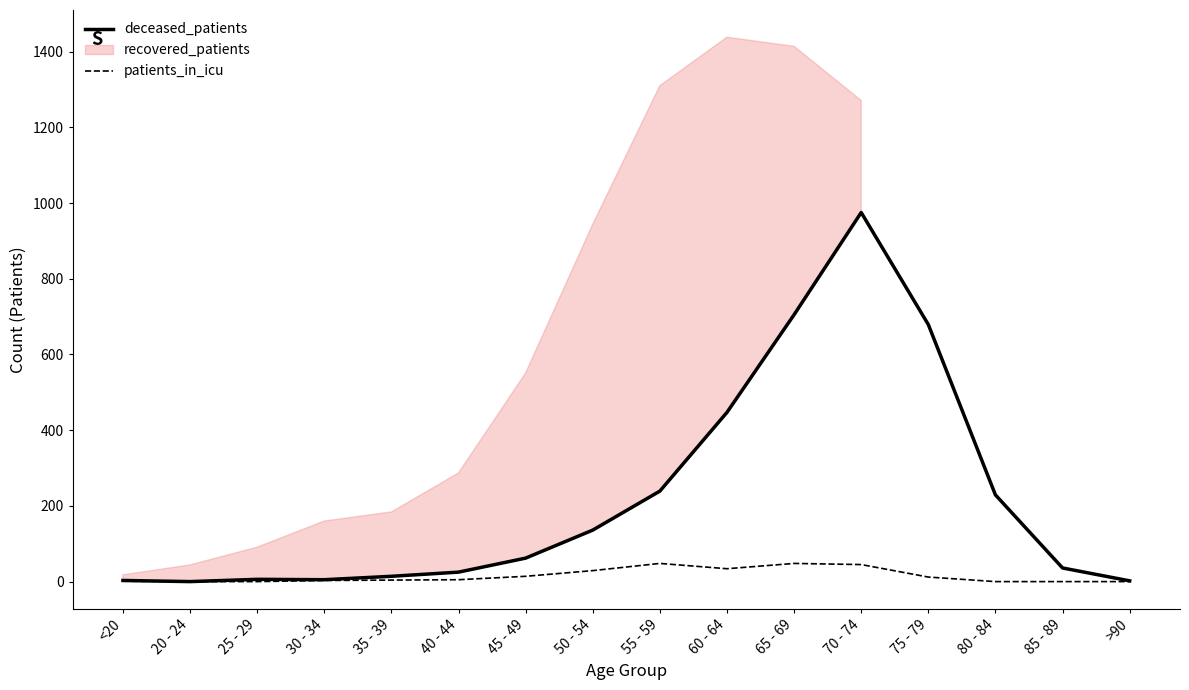

Which series has the largest range (max minus min)?

deceased_patients